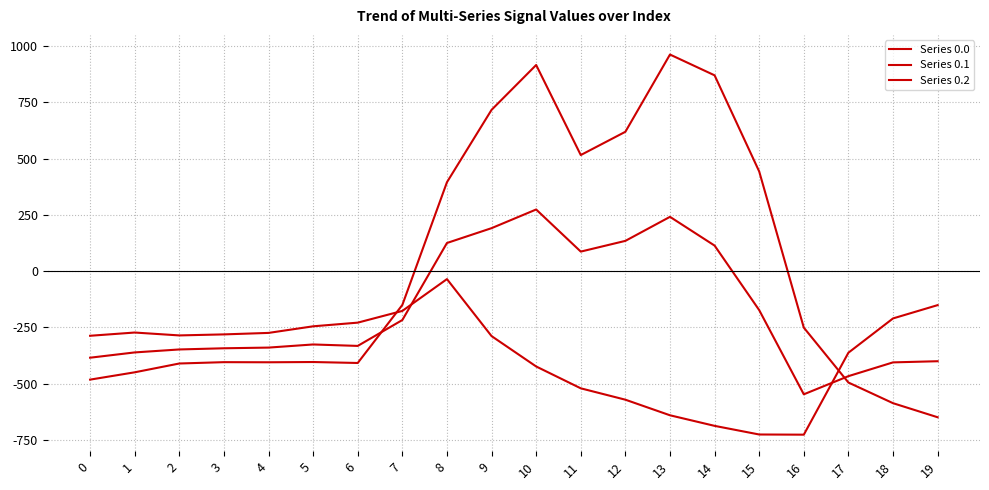

How many negative values does the Series 0.0 series have?

12